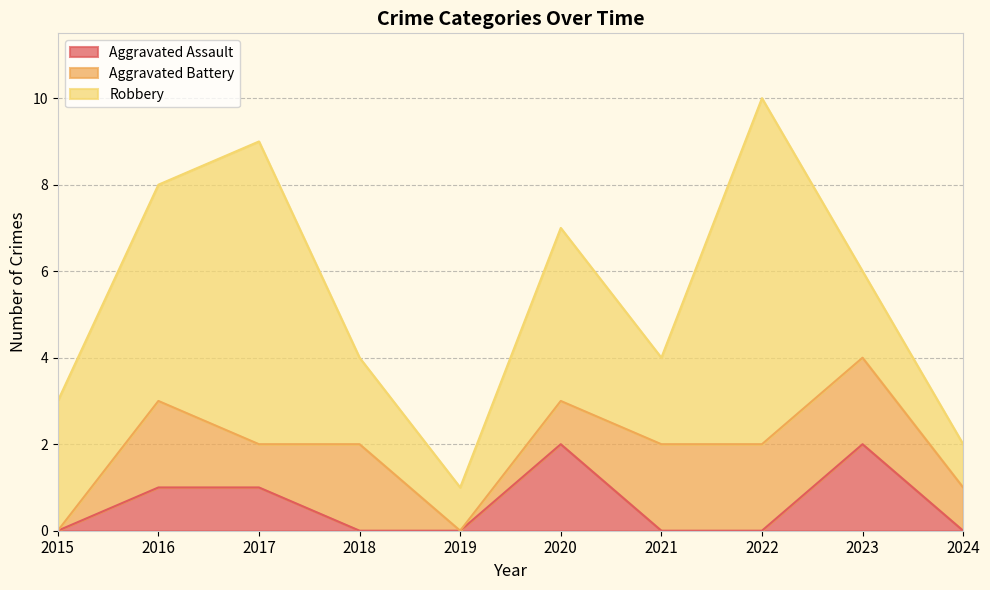

What is the highest value of the Aggravated Assault series?

2